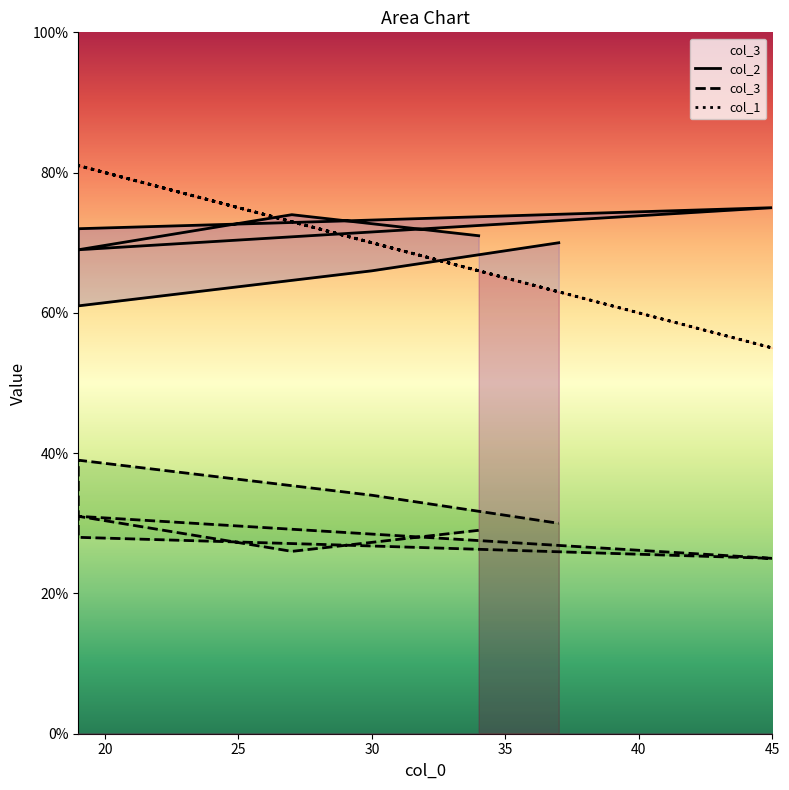

At which category does col_2 reach its first local peak?

27